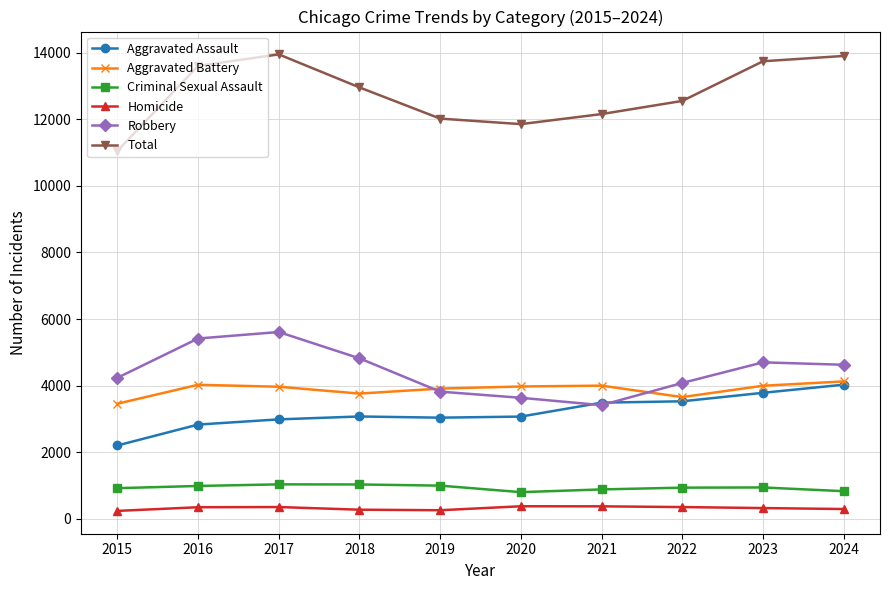

How many distinct data groups are displayed?

6